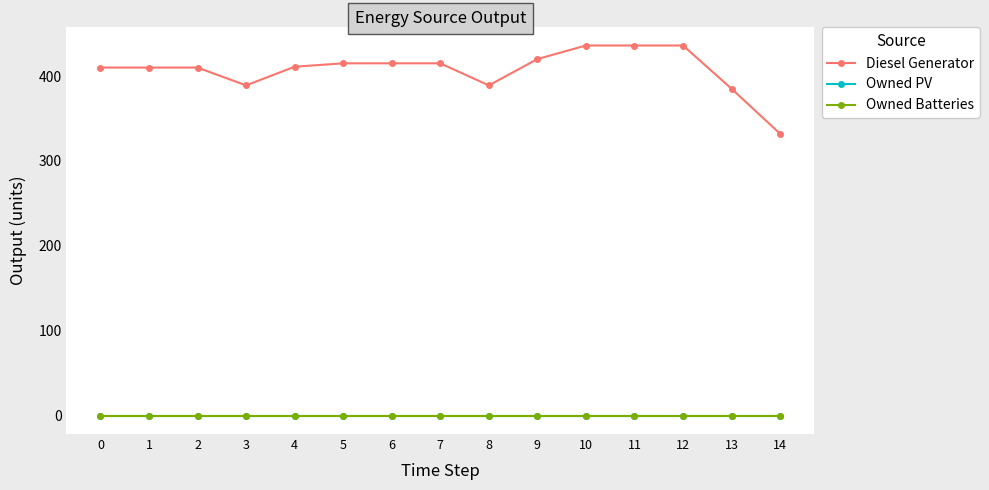

Does the chart have visible grid lines?

Yes